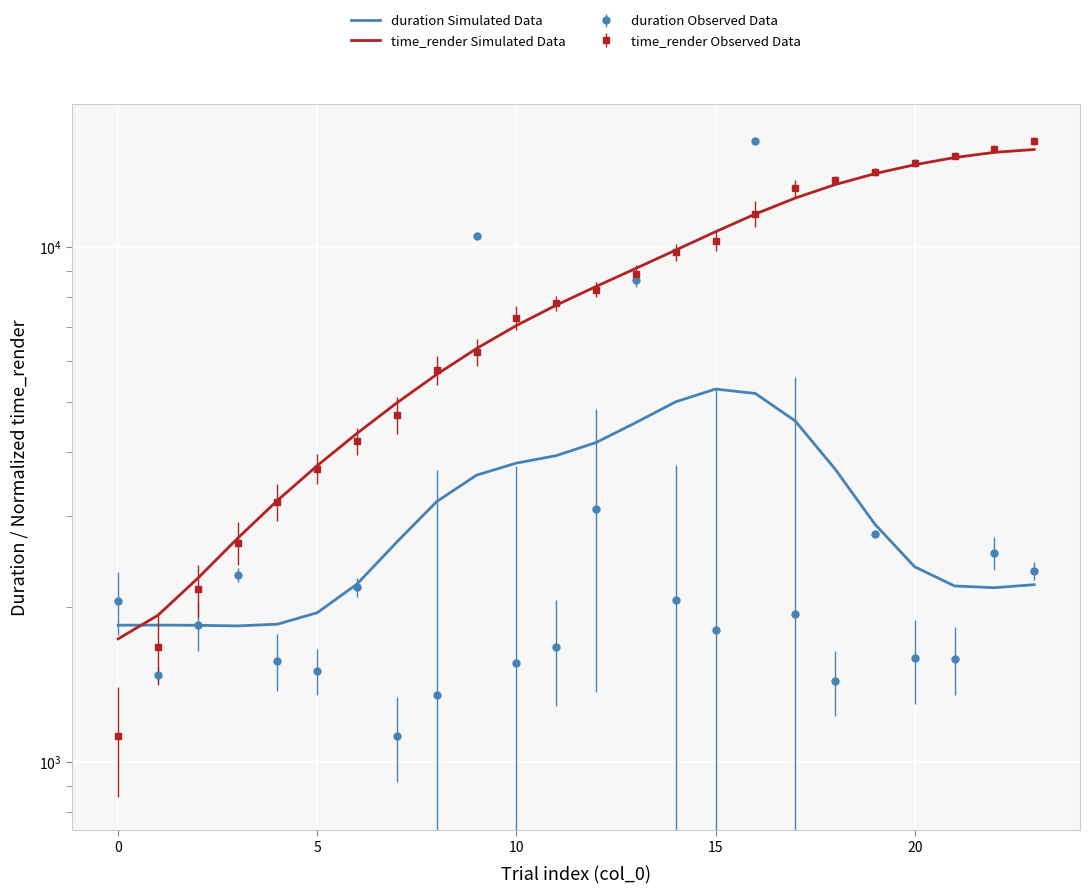

What are all the series names shown in the legend?

duration Simulated Data, time_render Simulated Data